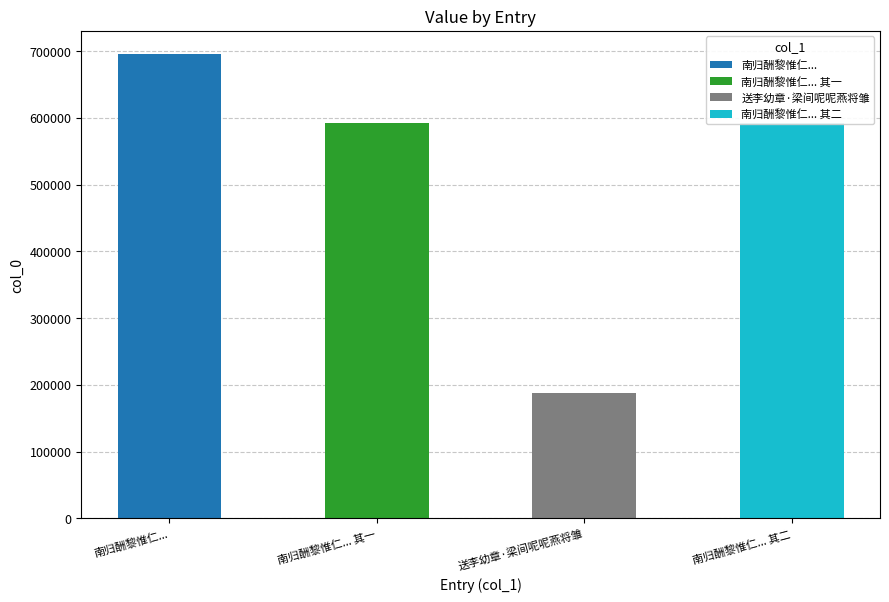

What position from the right is 送李幼章·梁间呢呢燕将雏?

2